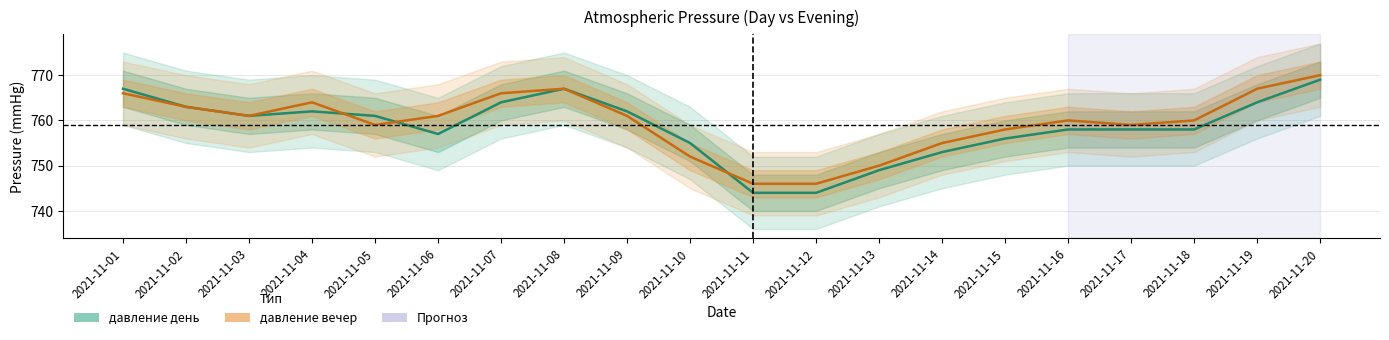

Reading left to right, transcribe all the data shown in this chart.

давление день: 2021-11-01=767	2021-11-02=763	2021-11-03=761	2021-11-04=762	2021-11-05=761	2021-11-06=757	2021-11-07=764	2021-11-08=767	2021-11-09=762	2021-11-10=755	2021-11-11=744	2021-11-12=744	2021-11-13=749	2021-11-14=753	2021-11-15=756	2021-11-16=758	2021-11-17=758	2021-11-18=758	2021-11-19=764	2021-11-20=769
давление вечер: 2021-11-01=766	2021-11-02=763	2021-11-03=761	2021-11-04=764	2021-11-05=759	2021-11-06=761	2021-11-07=766	2021-11-08=767	2021-11-09=761	2021-11-10=752	2021-11-11=746	2021-11-12=746	2021-11-13=750	2021-11-14=755	2021-11-15=758	2021-11-16=760	2021-11-17=759	2021-11-18=760	2021-11-19=767	2021-11-20=770